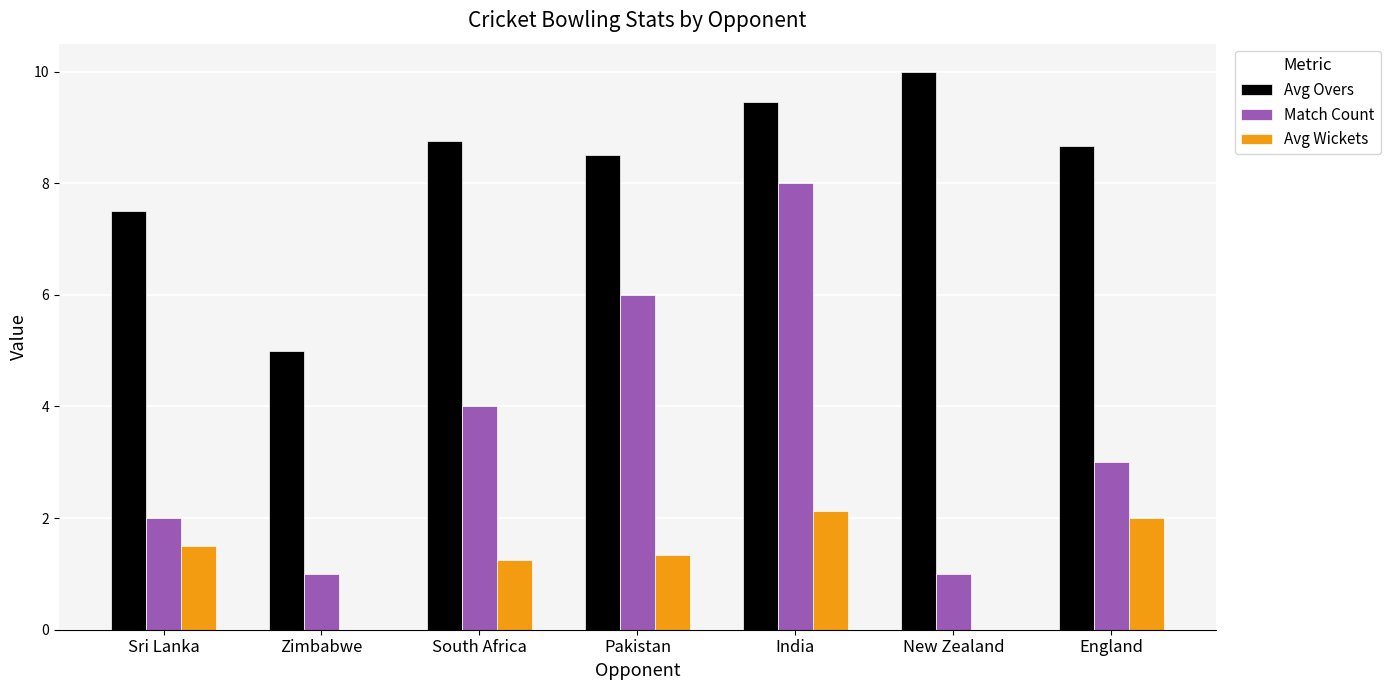

Which series has the largest range (max minus min)?

Match Count